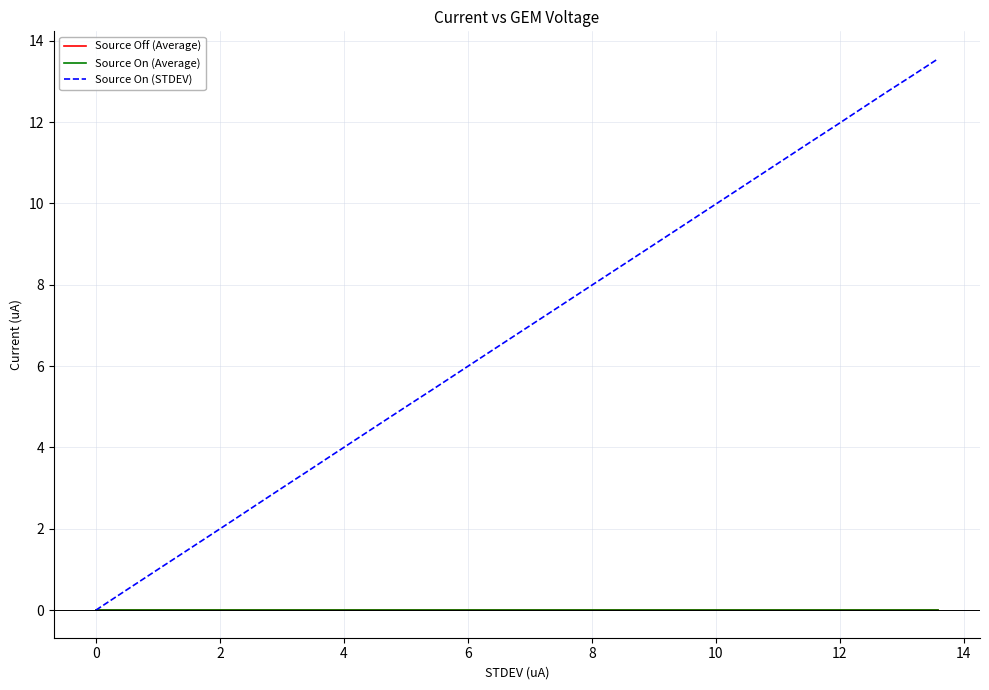

True or false: Source Off (Average) and Source On (Average) intersect in this chart.

False